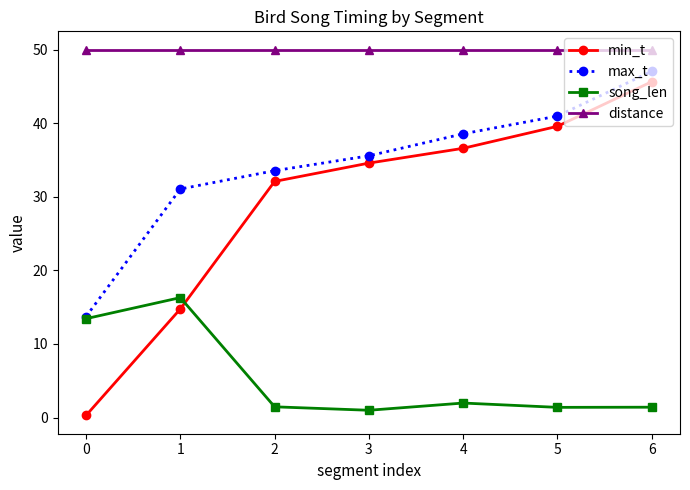

At how many categories does at least one series exceed 42?

7